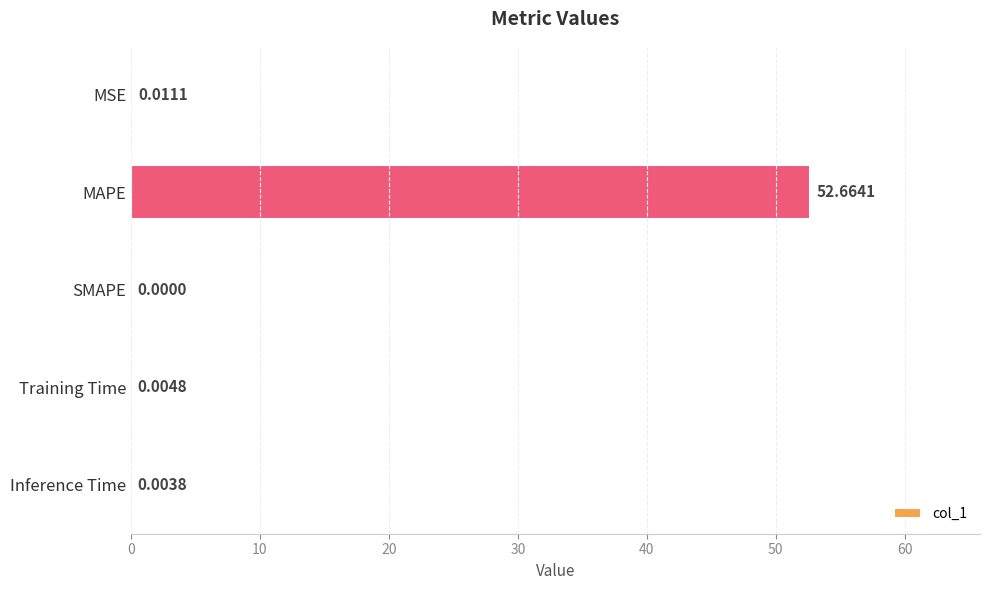

What is the sum of all values?

52.7